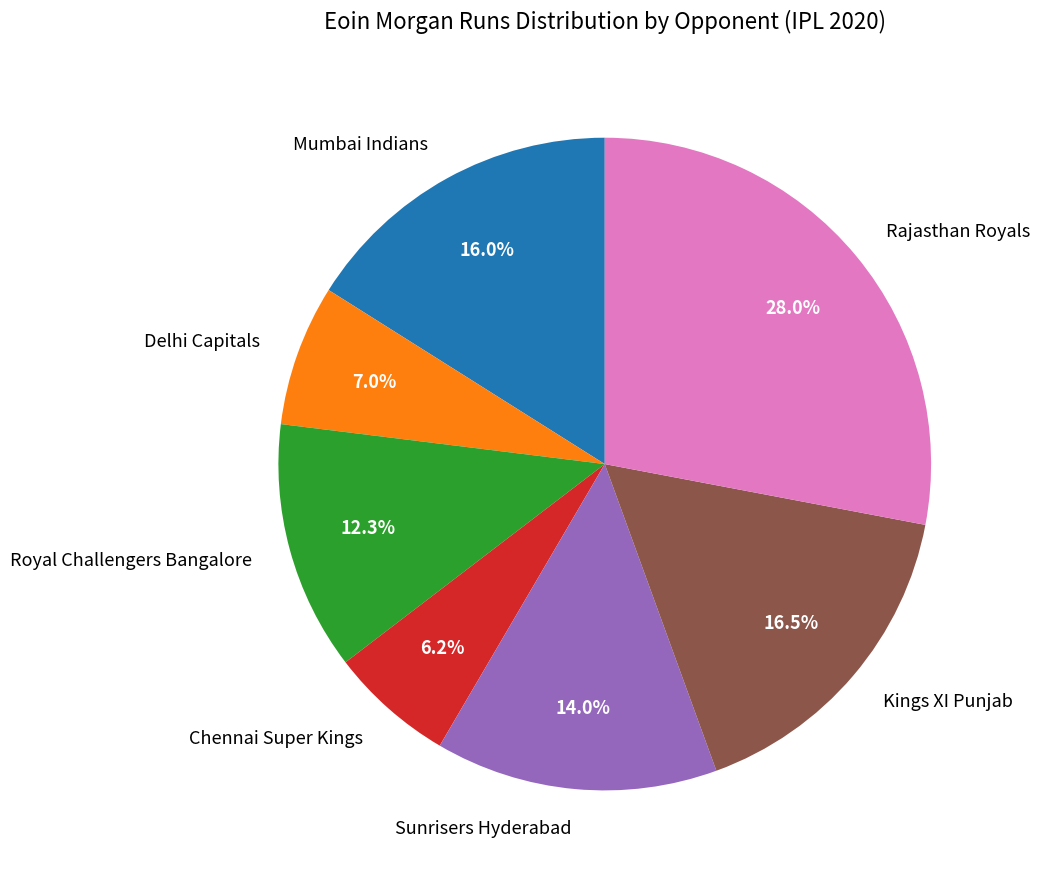

What is the ratio of the value at Kings XI Punjab to the value at Royal Challengers Bangalore?

1.3